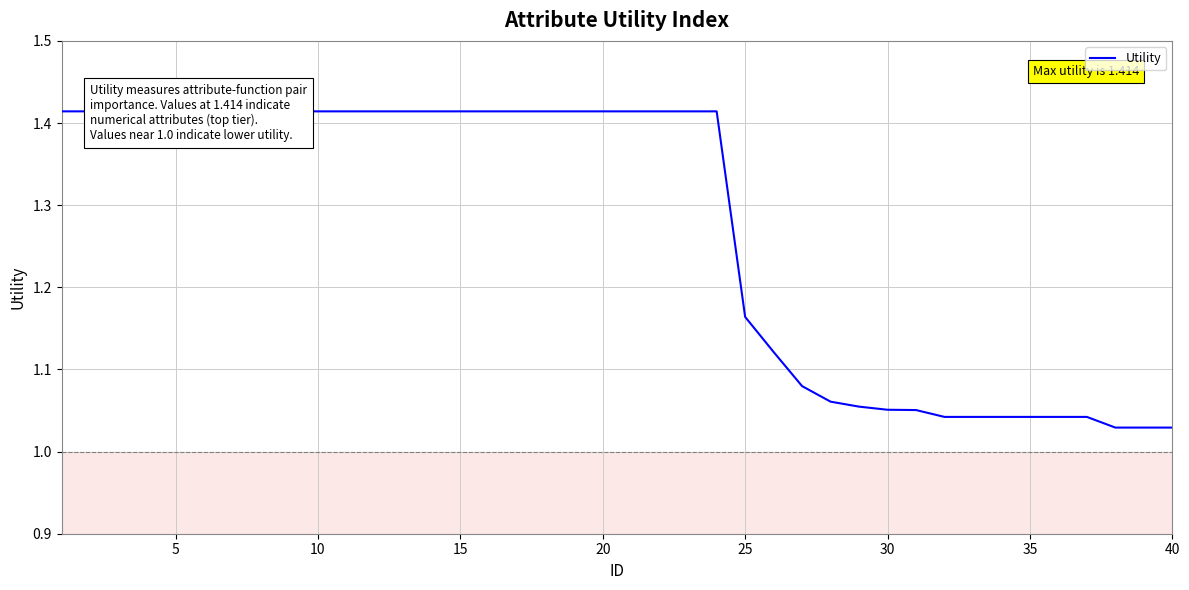

Does the chart display data point markers on the line(s)?

No